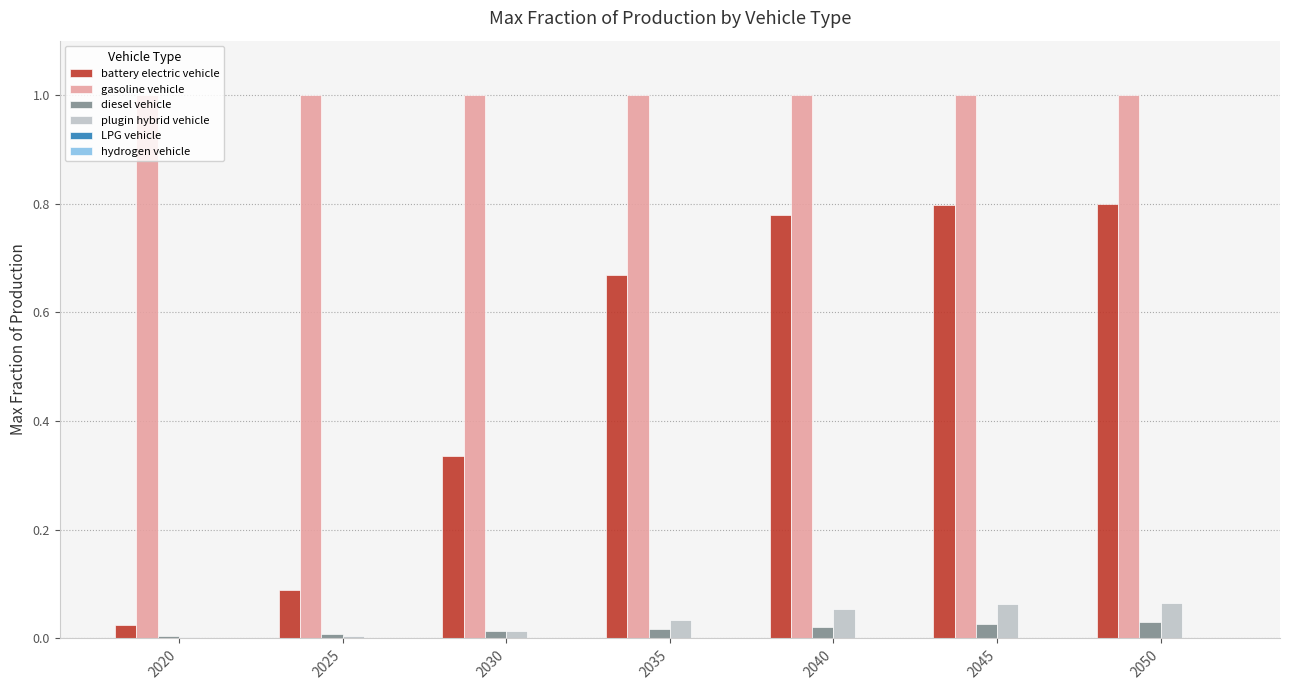

Which series has the largest total across all categories?

gasoline vehicle